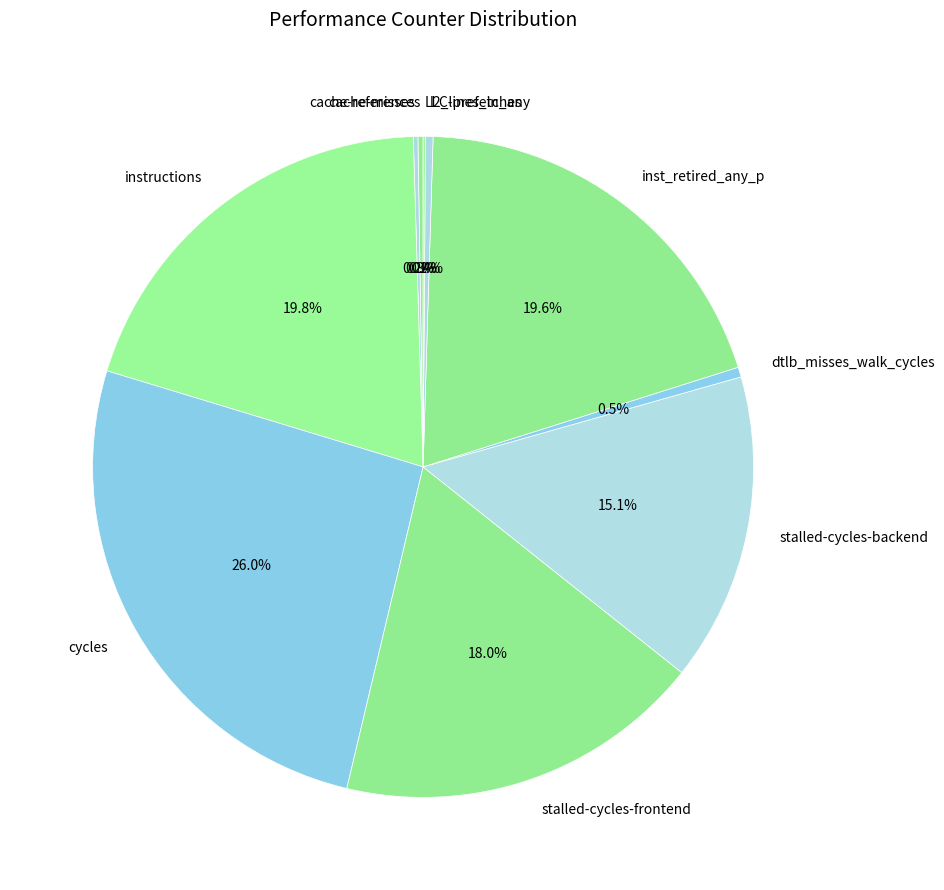

What percentage is the stalled-cycles-backend slice, to the nearest percent?

15%